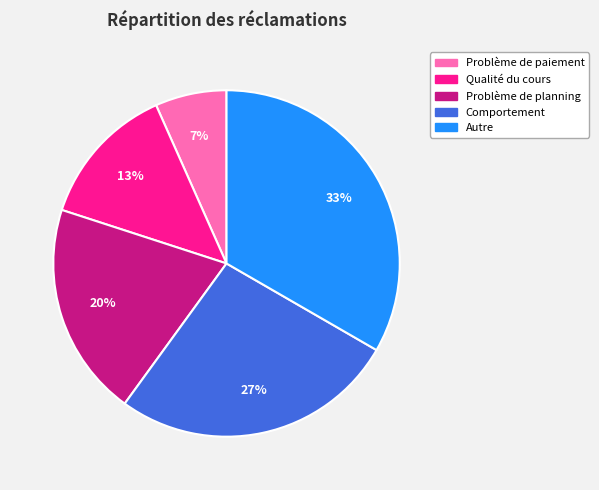

How many segments does this pie chart have?

5